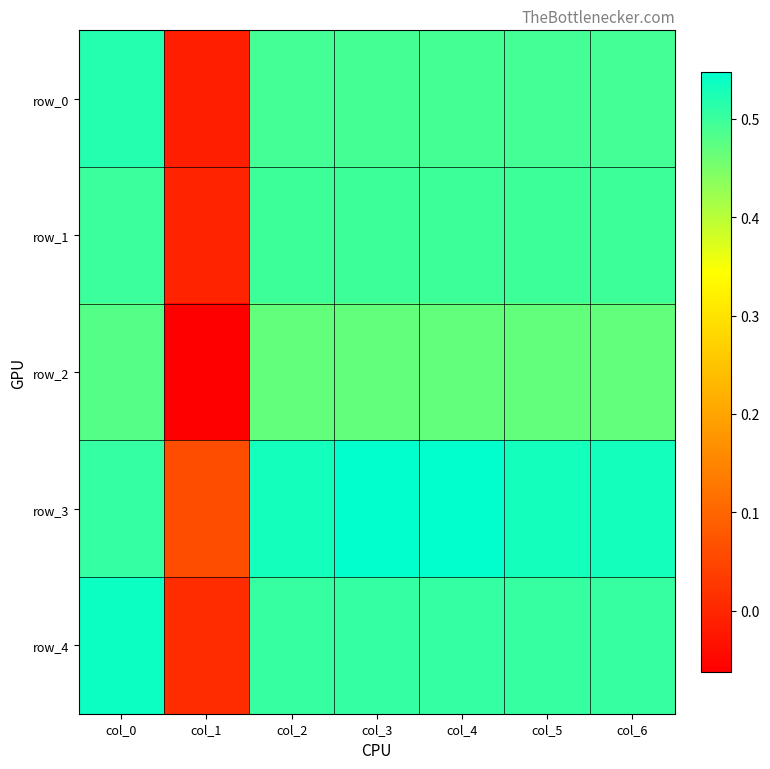

The value of row_1 at col_5 is 0.3. True or false?

False